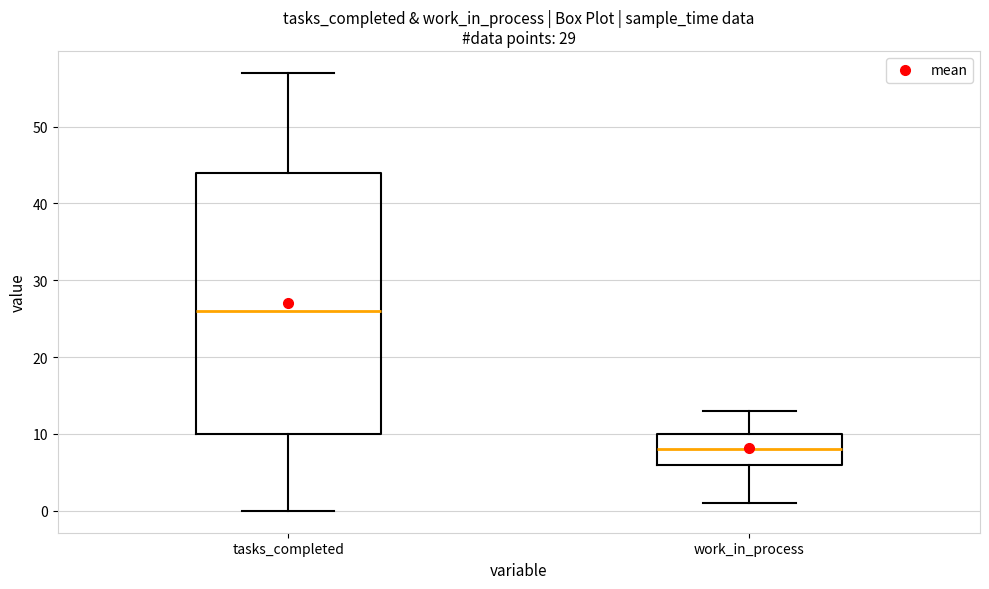

Comparing the boxes themselves (not the whiskers), which one is the tallest?

tasks_completed